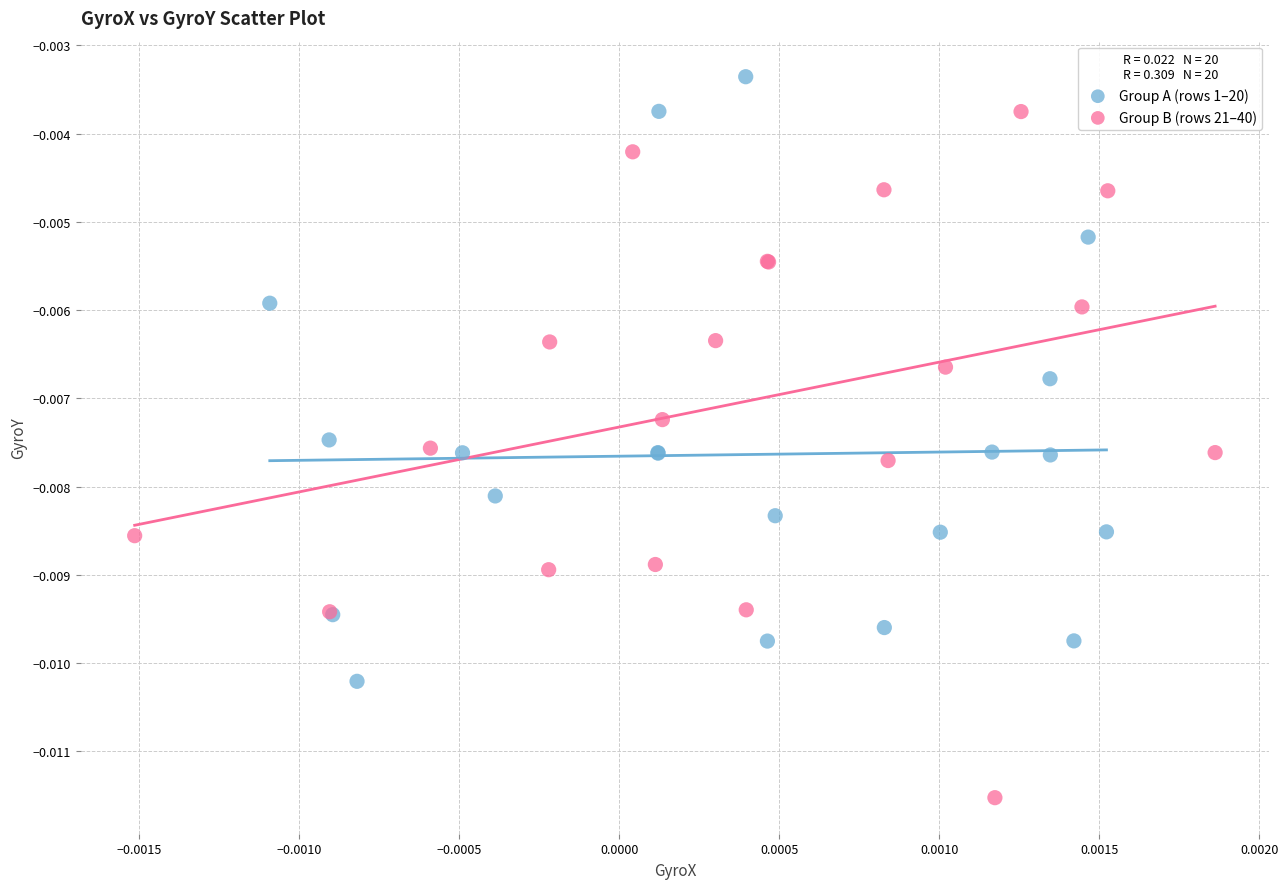

Which series contains the lowest Y value?

Group B (rows 21–40)